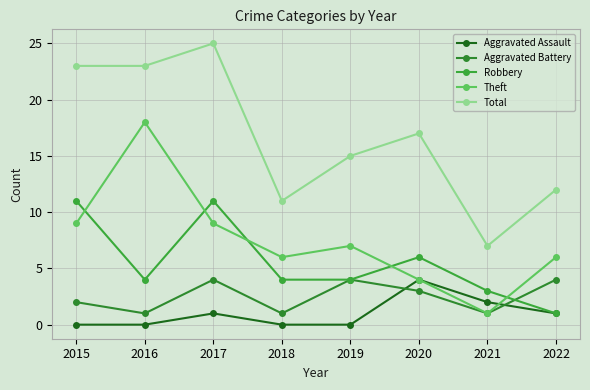

The Robbery series shows 3 at 2017. True or false?

False